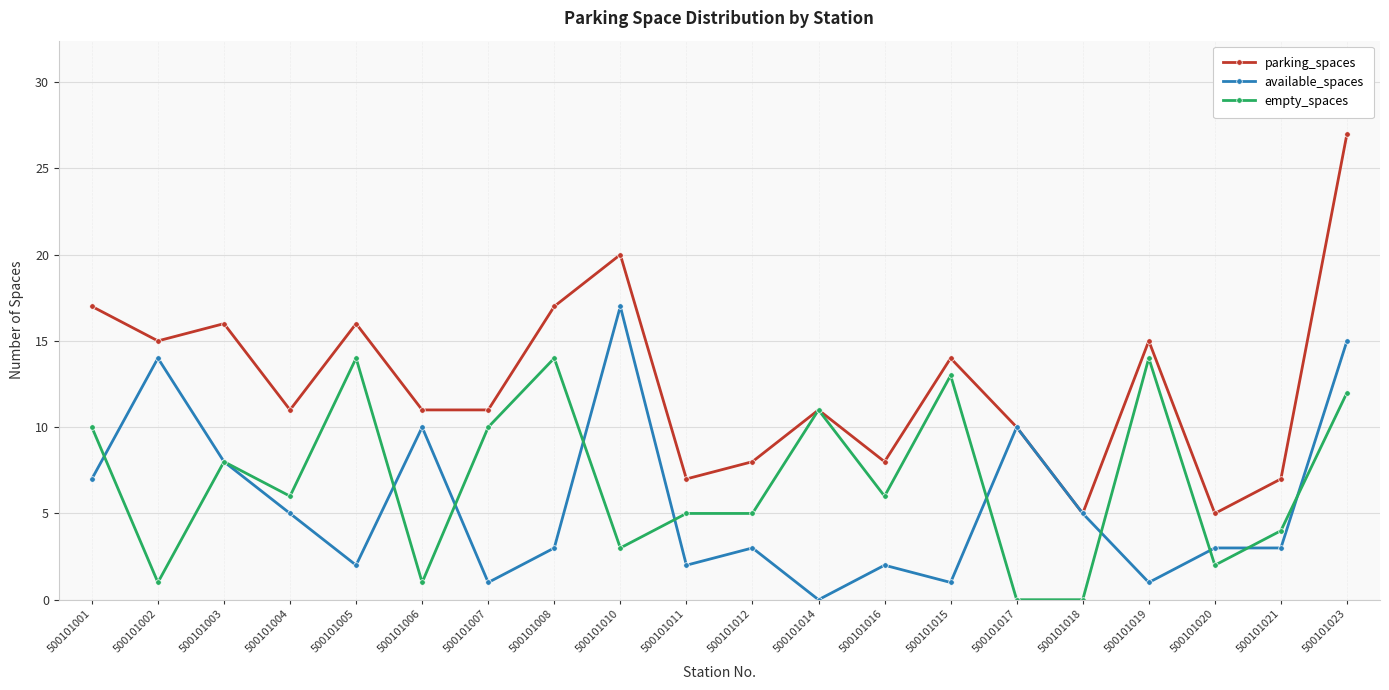

What is the label of the 16th point from the left?

500101018